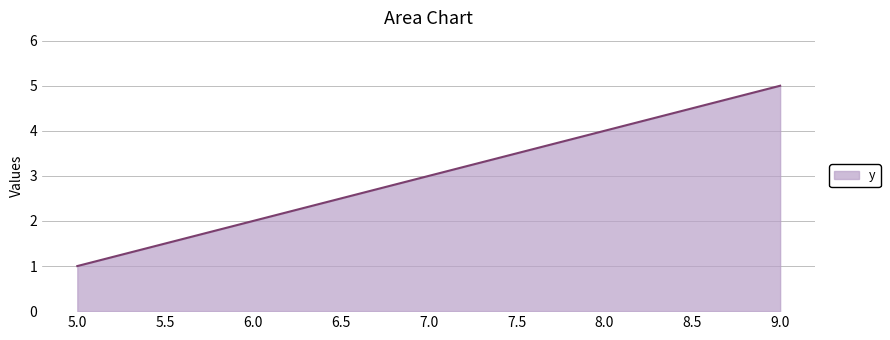

What is the minimum value shown in the chart?

1